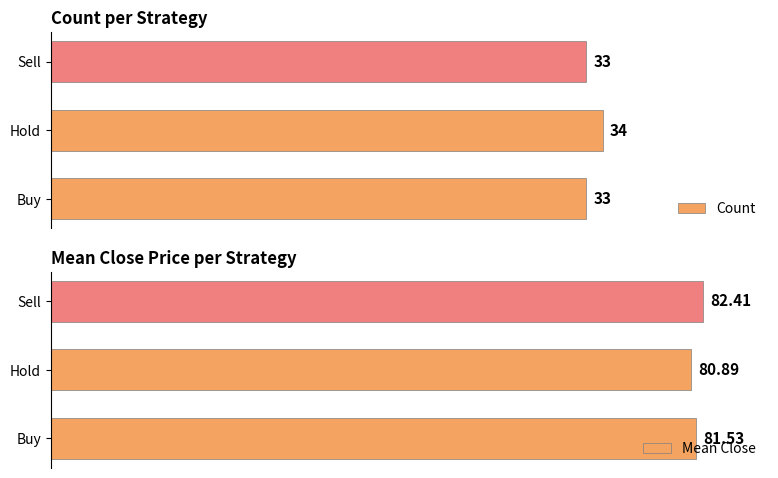

Which series has the largest range (max minus min)?

Mean Close